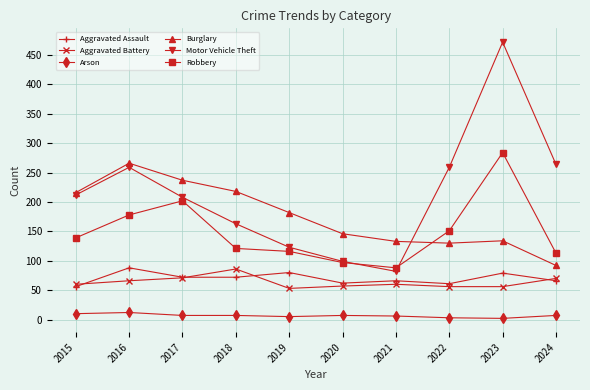

Where is the first local maximum for Burglary?

2016